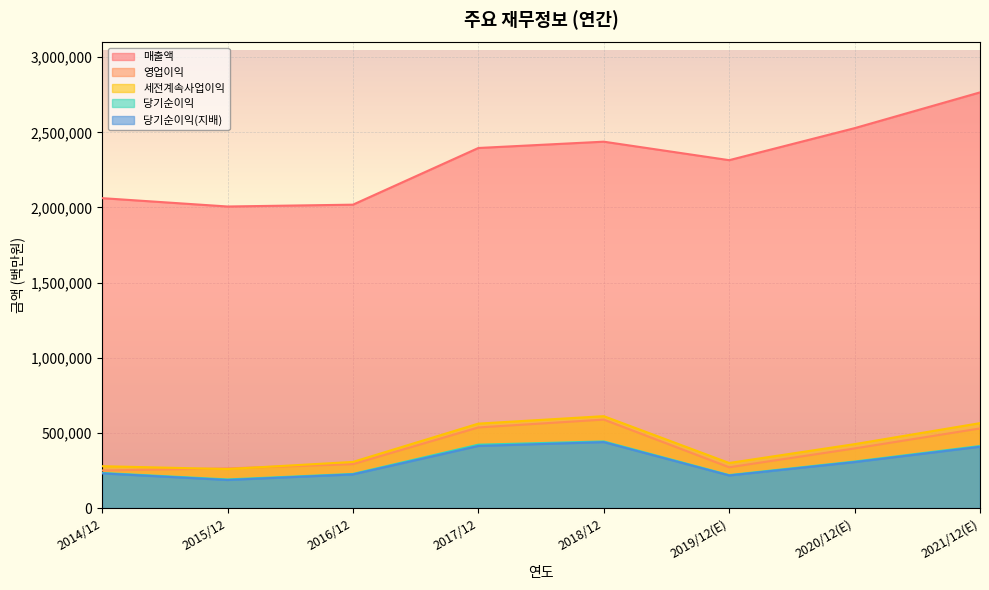

Read the 영업이익 value at 2018/12, to the nearest 50.

588850